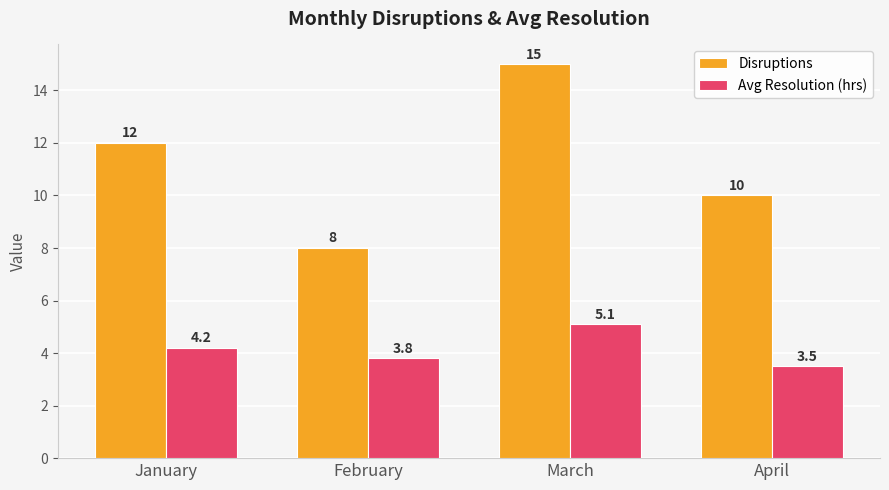

What is the sum of all Disruptions values?

45.0